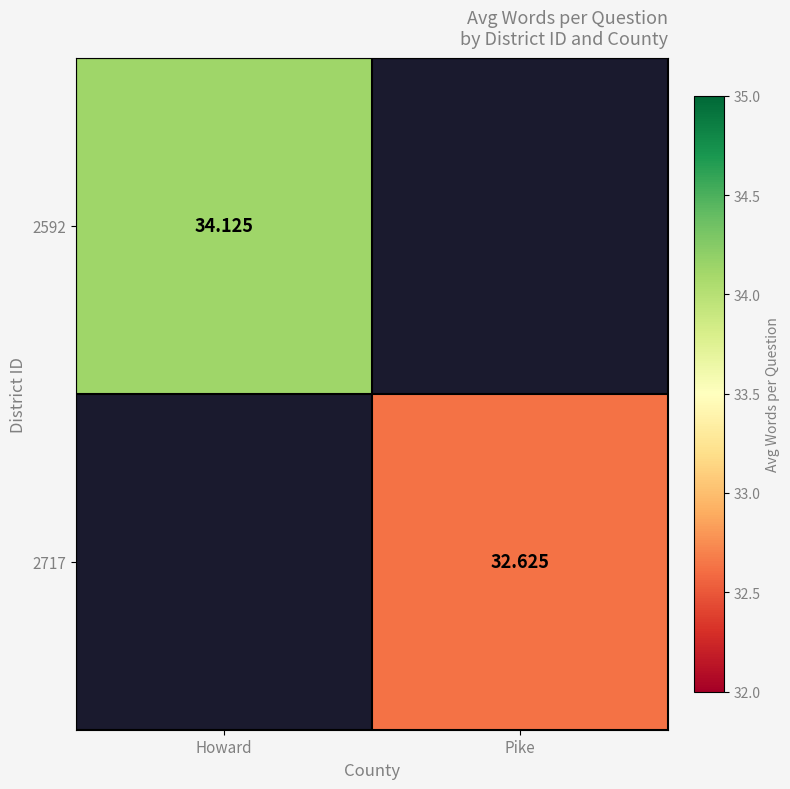

How many categories are shown in the chart?

2